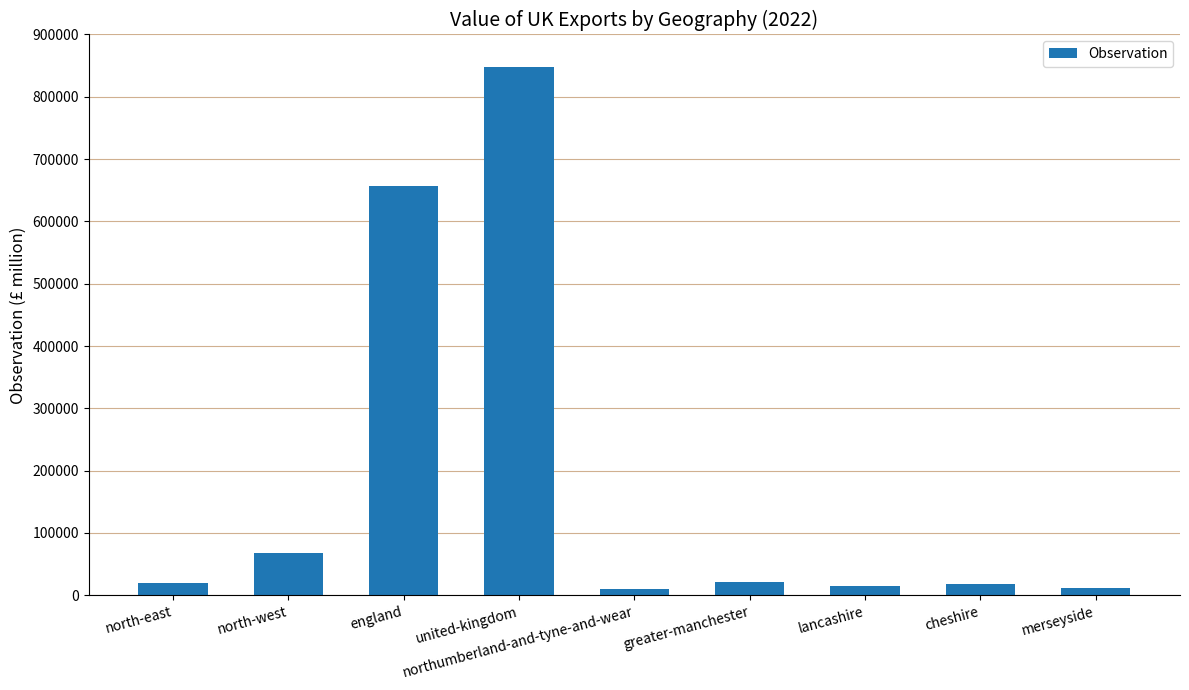

What is the label of the 5th bar from the left?

northumberland-and-tyne-and-wear